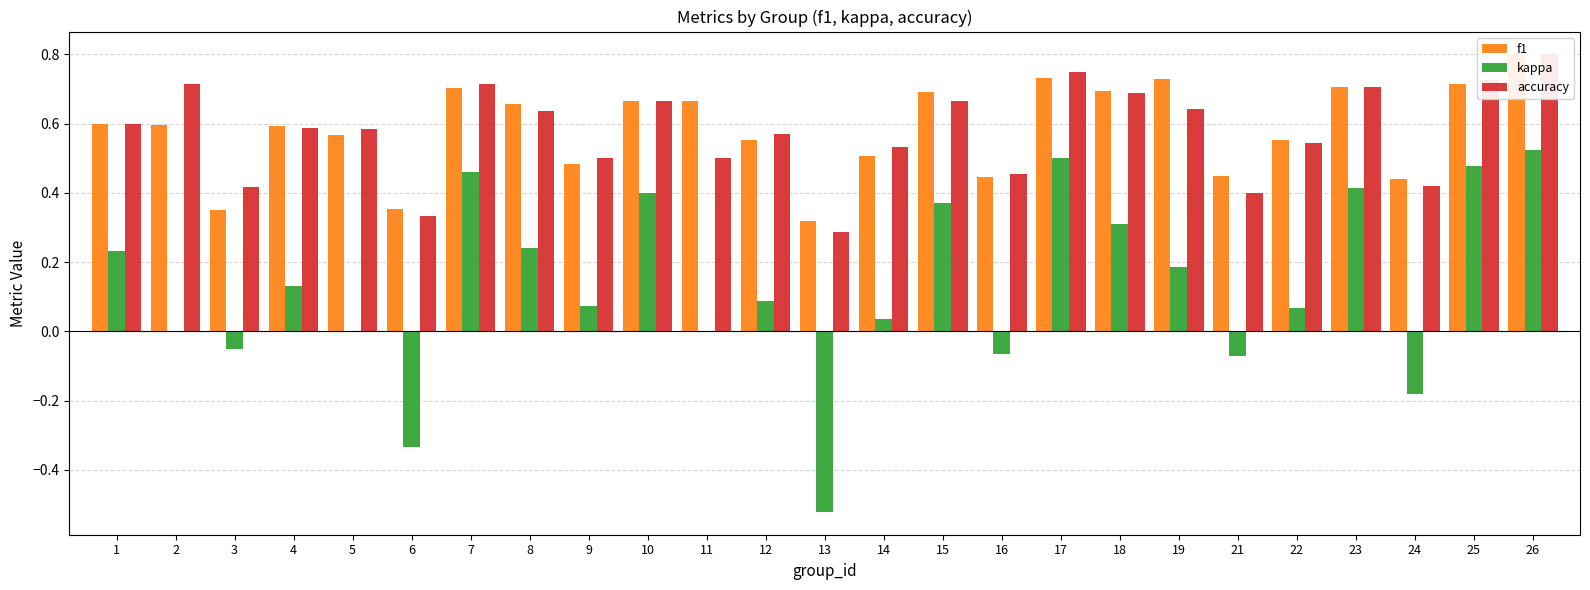

What is the maximum value shown in the chart?

0.8